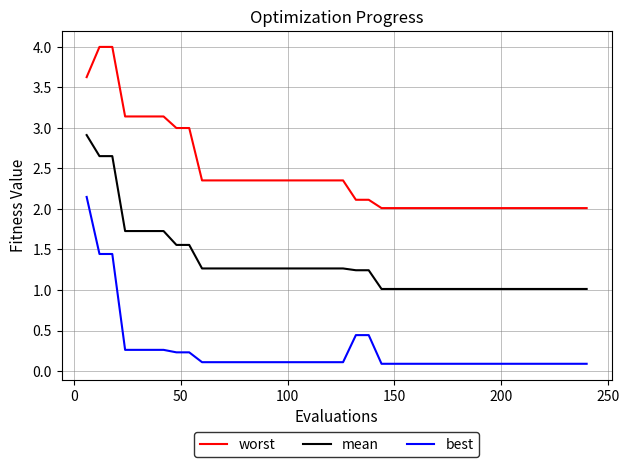

List the series in order of their peak value, highest first.

worst, mean, best